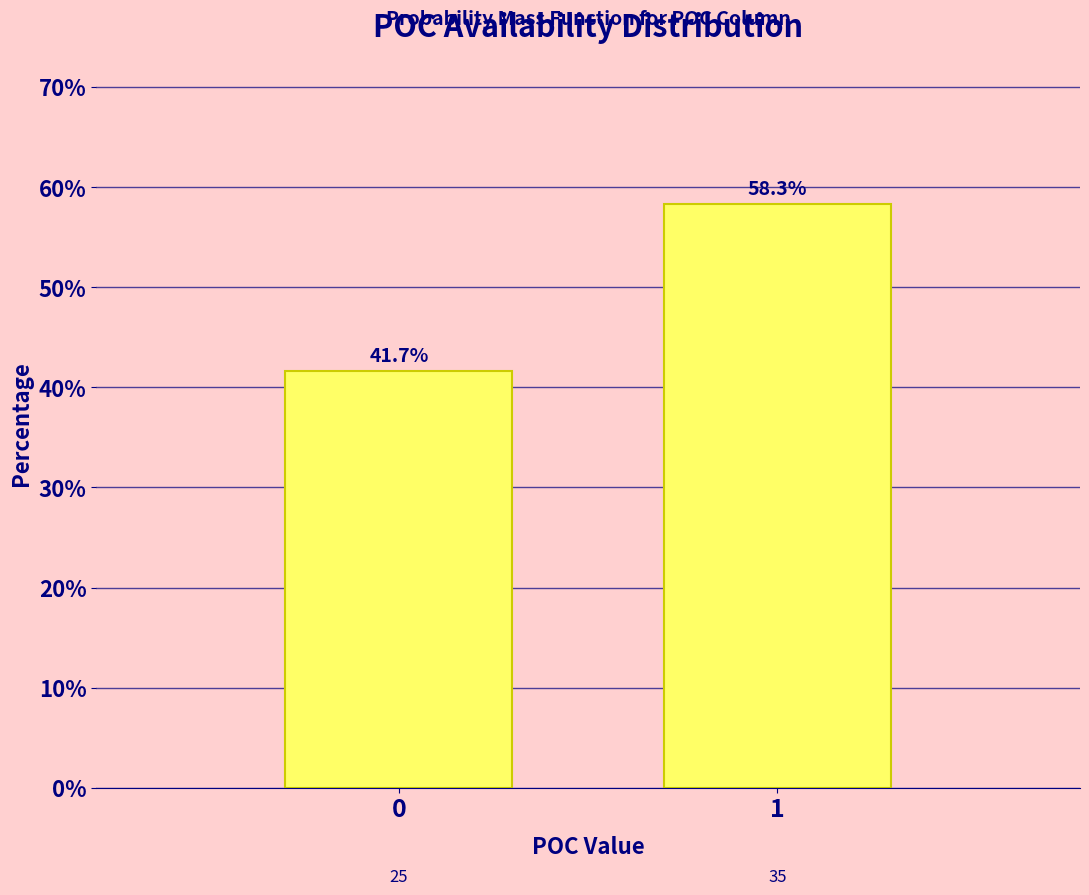

Reading left to right, transcribe all the data shown in this chart.

41.7	58.3